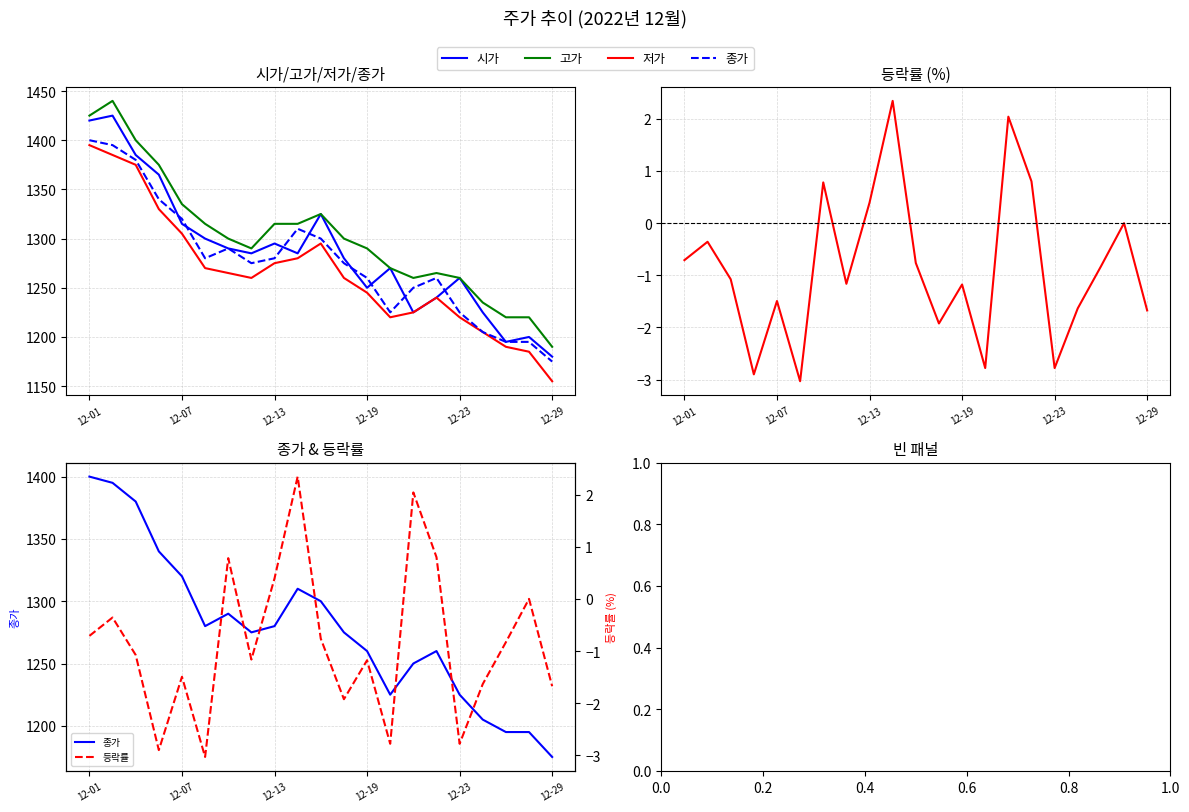

Is this an area chart (filled region under the line)?

No